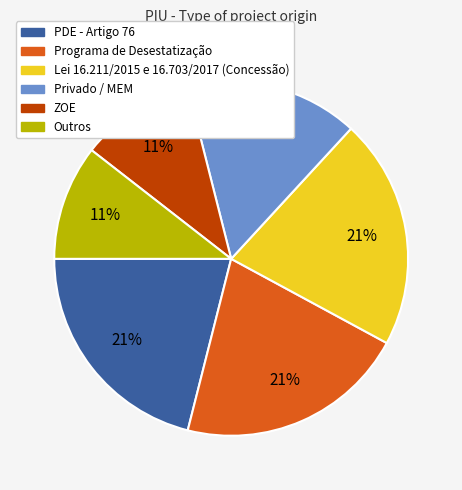

To the nearest percent, what portion does Privado / MEM represent?

16%